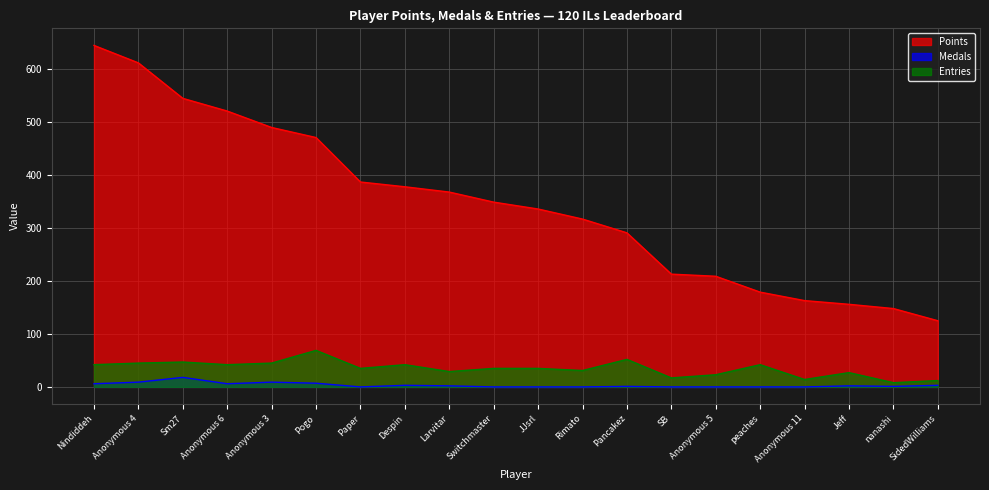

Is it true that Points equals 387 at Paper?

True